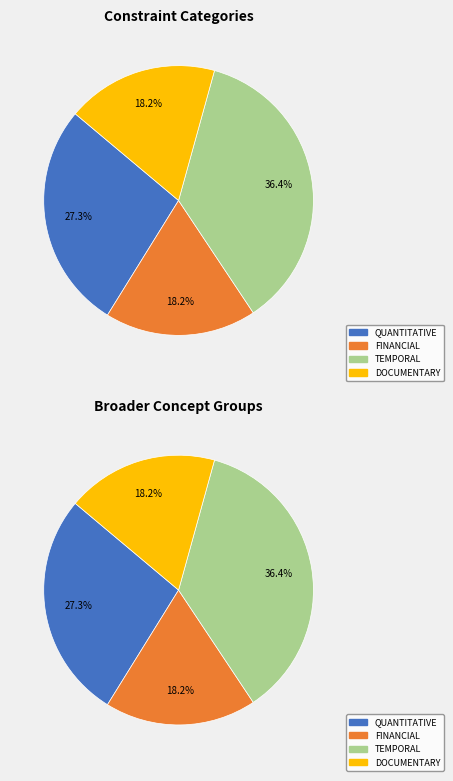

Combined, what portion of the pie is FINANCIAL and TEMPORAL?

54.5%